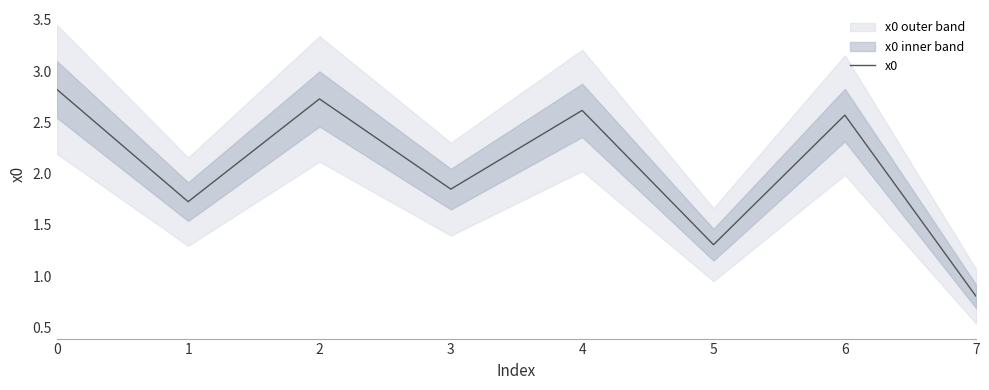

What is the approximate value at 4?

2.6